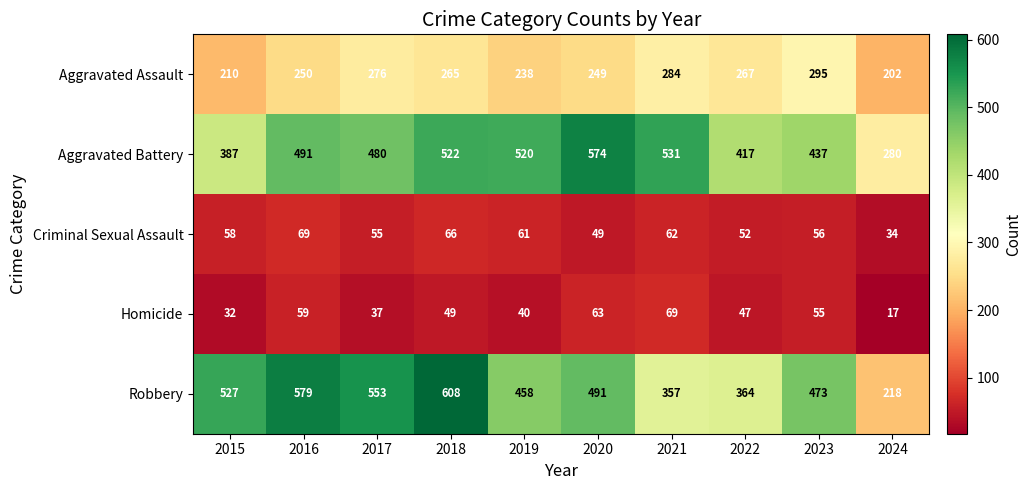

What is the difference between the Aggravated Battery values at 2024 and 2016?

211